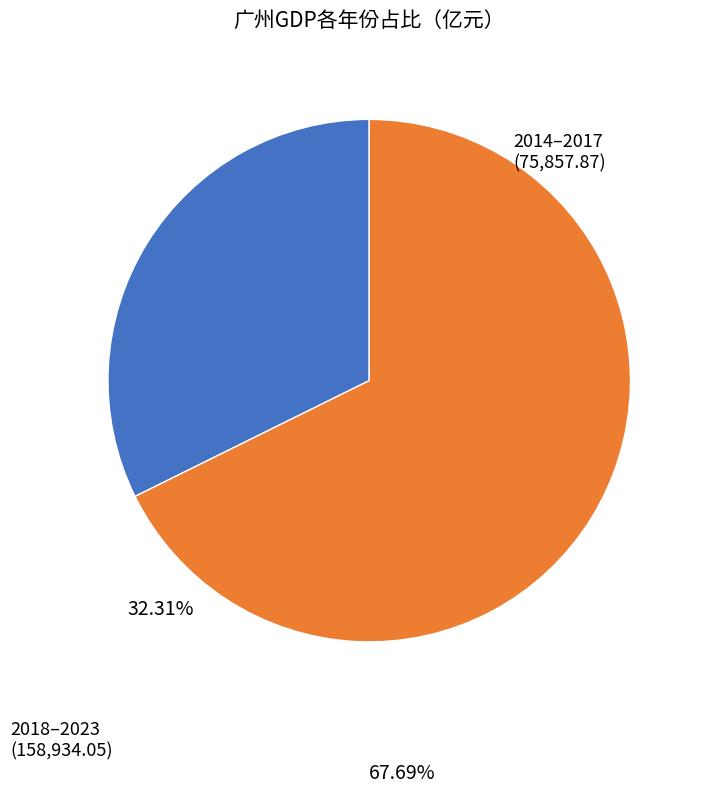

Is the sum of 2018–2023 and 2014–2017 greater than half?

Yes